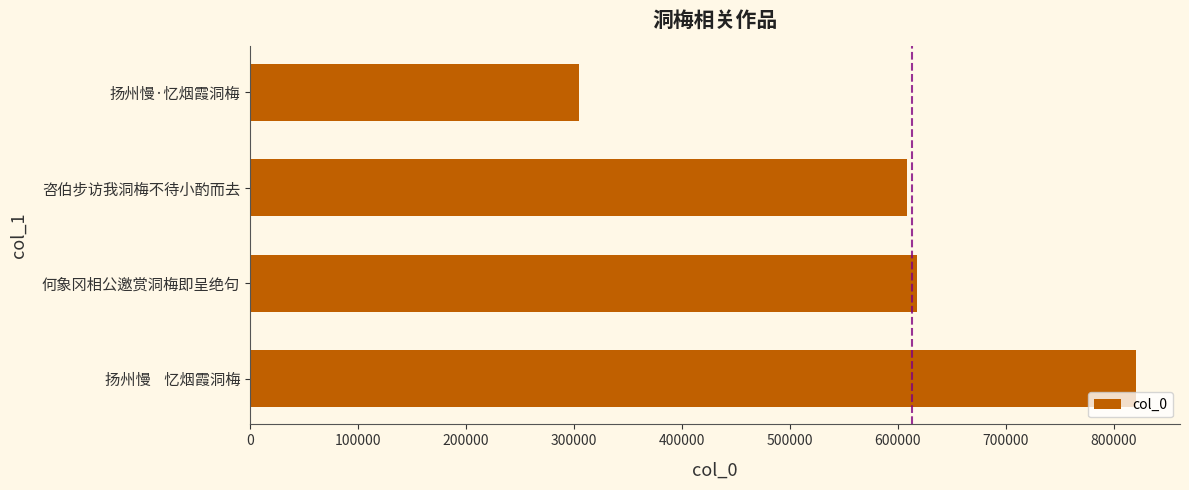

The chart shows a value of 1279556 at 扬州慢    忆烟霞洞梅. True or false?

False